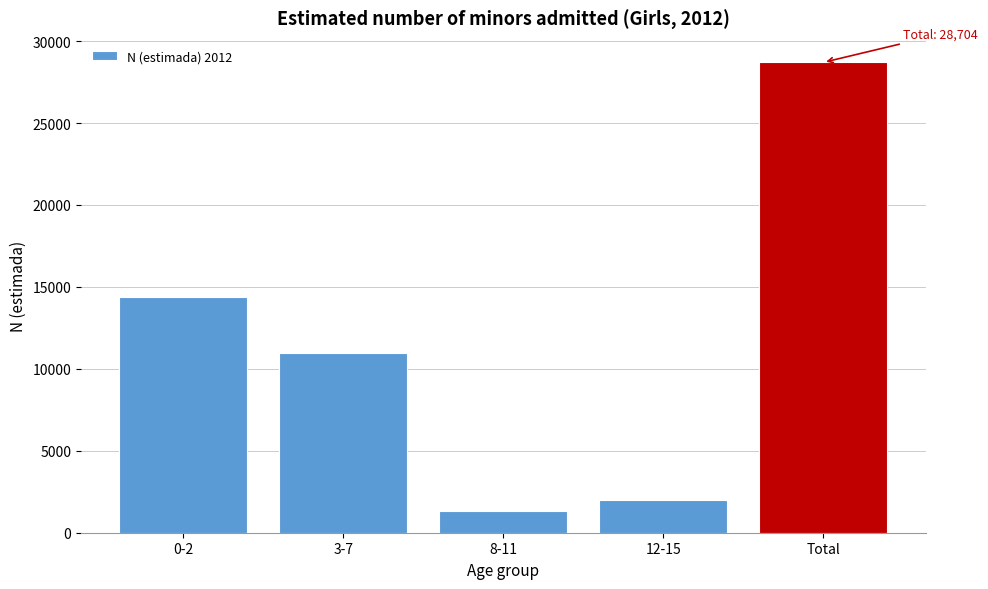

Reading left to right, transcribe all the data shown in this chart.

14387	10960	1343	2014	28704